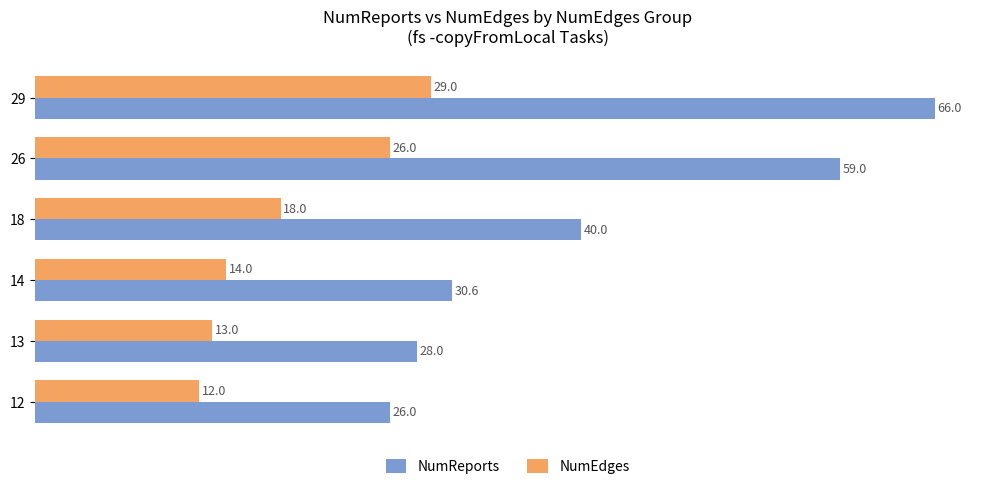

What is the maximum value for NumReports?

66.0